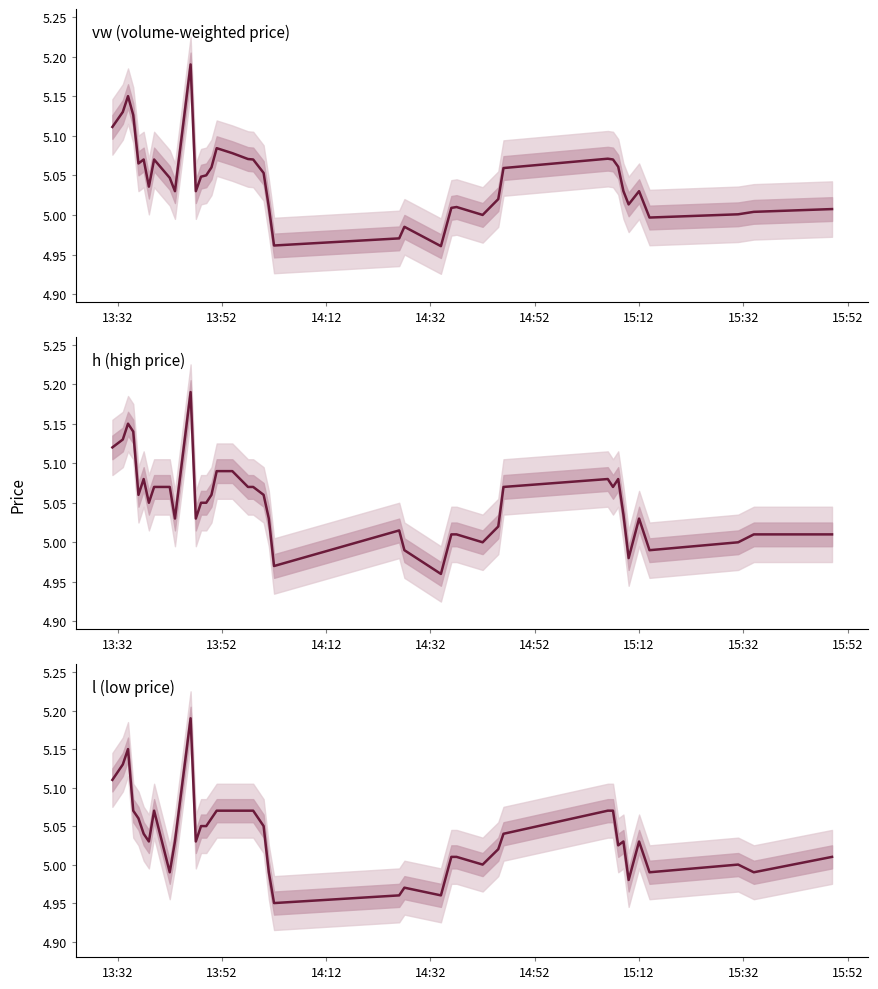

What is the value of the l point at the 23rd from the left?

5.0